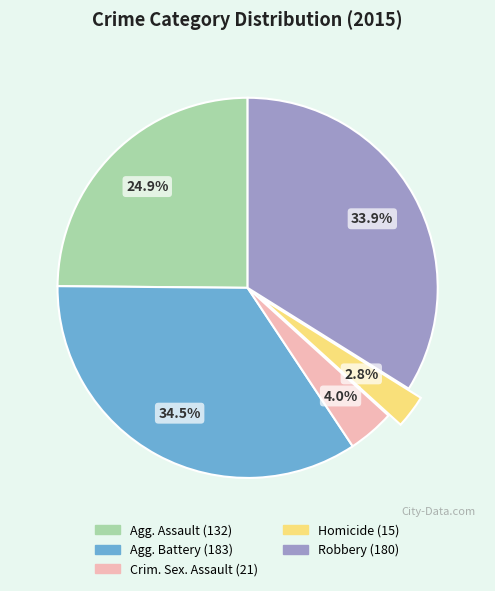

Does any single category account for the majority?

No